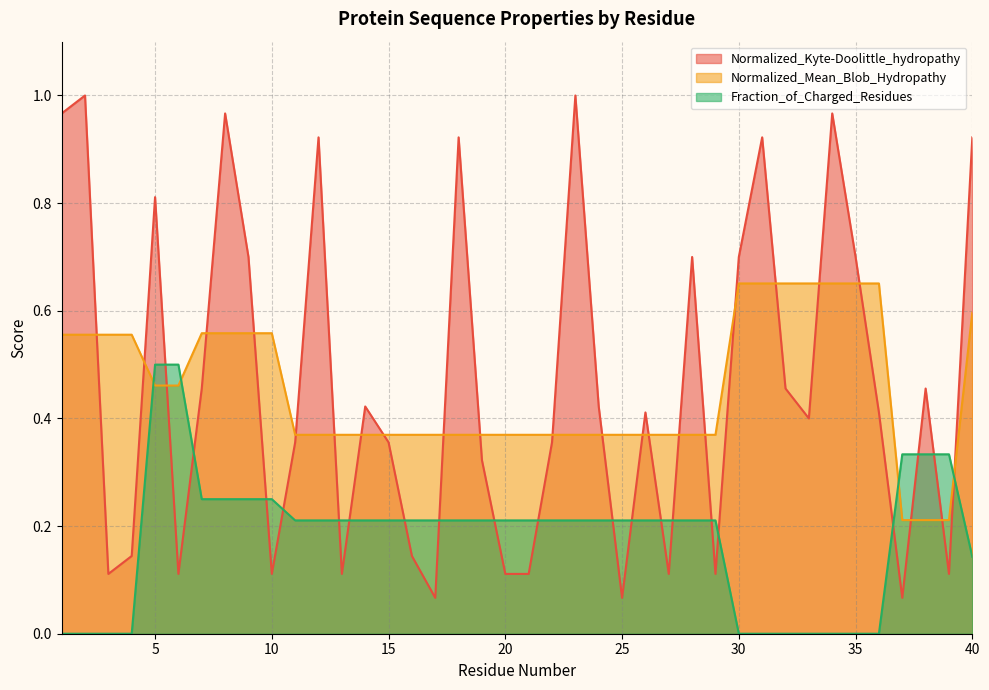

At which category does Normalized_Kyte-Doolittle_hydropathy reach its first local peak?

2